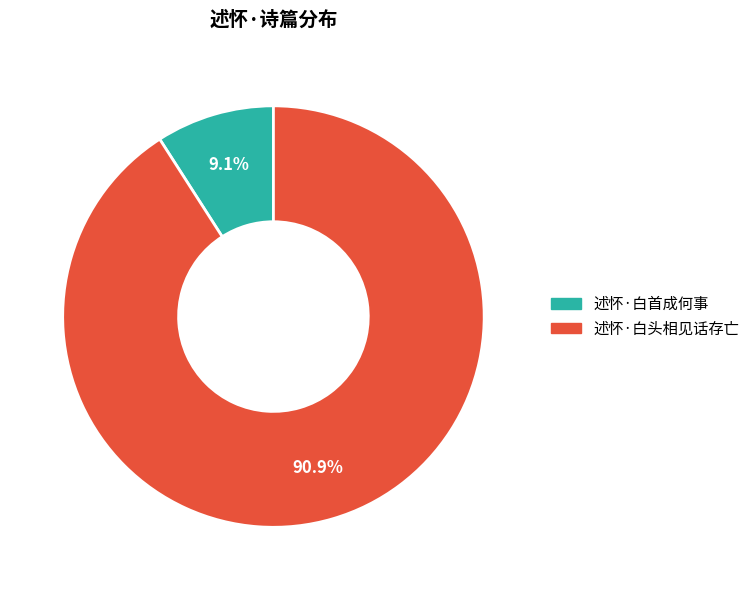

To the nearest percent, what is the combined percentage of 述怀·白头相见话存亡 and 述怀·白首成何事?

100%